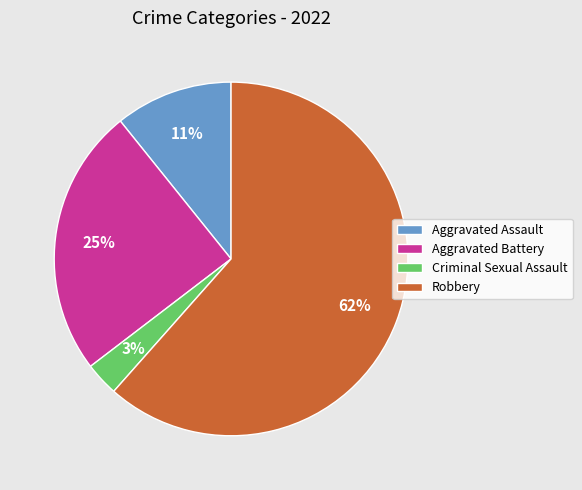

How many segments does this pie chart have?

4